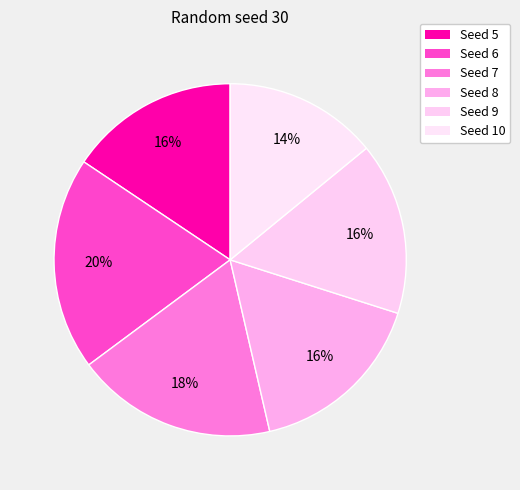

How many segments does this pie chart have?

6